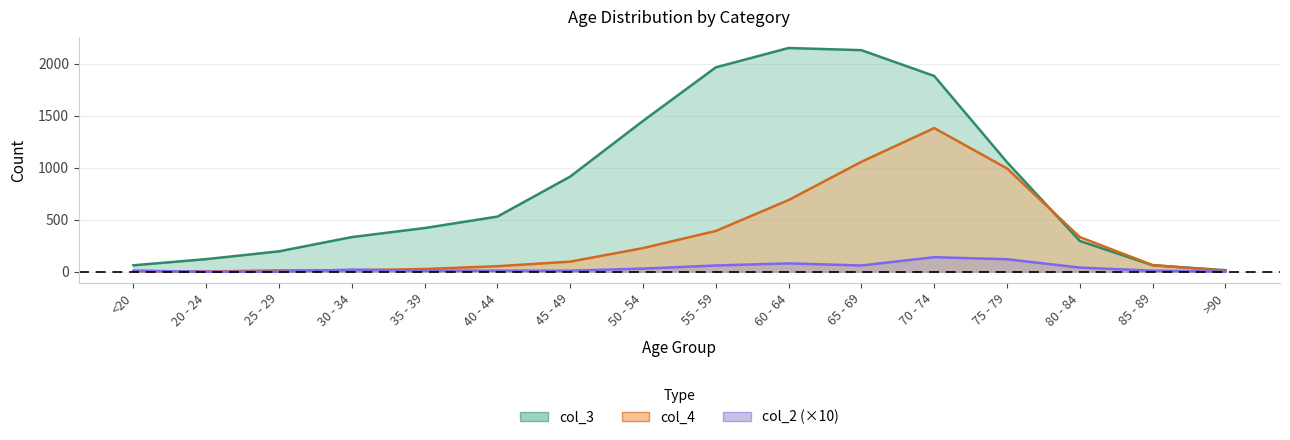

List the series in order of their peak value, highest first.

col_3, col_4, col_2